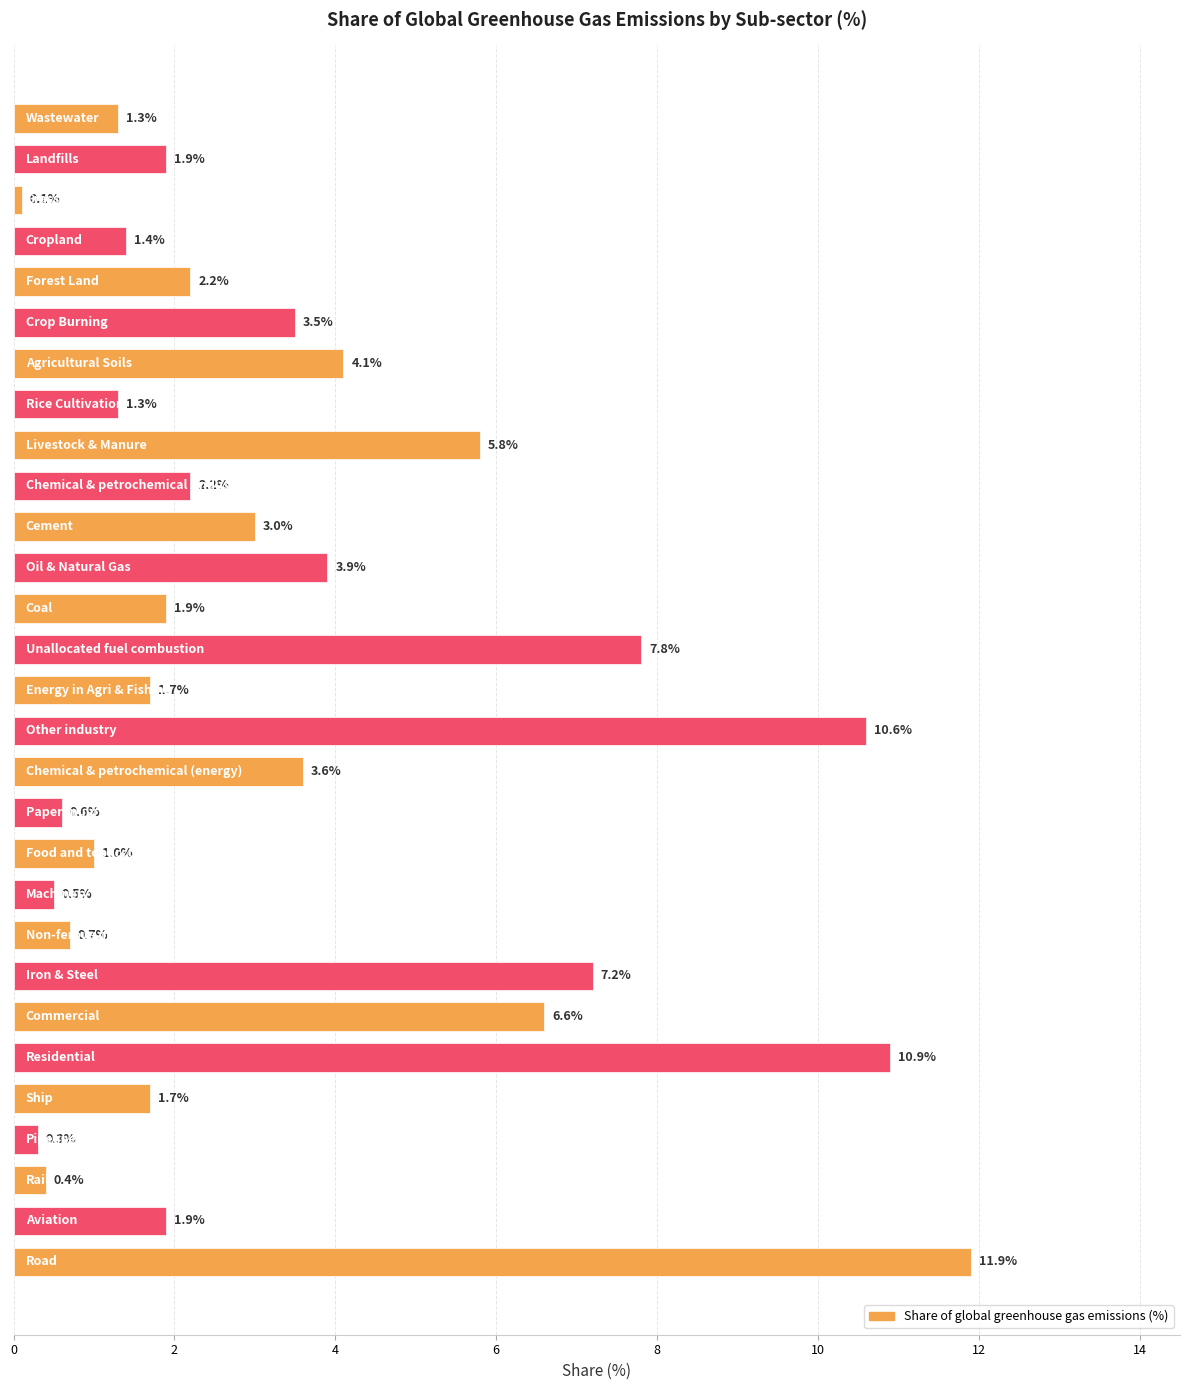

How many series are shown in this chart?

1